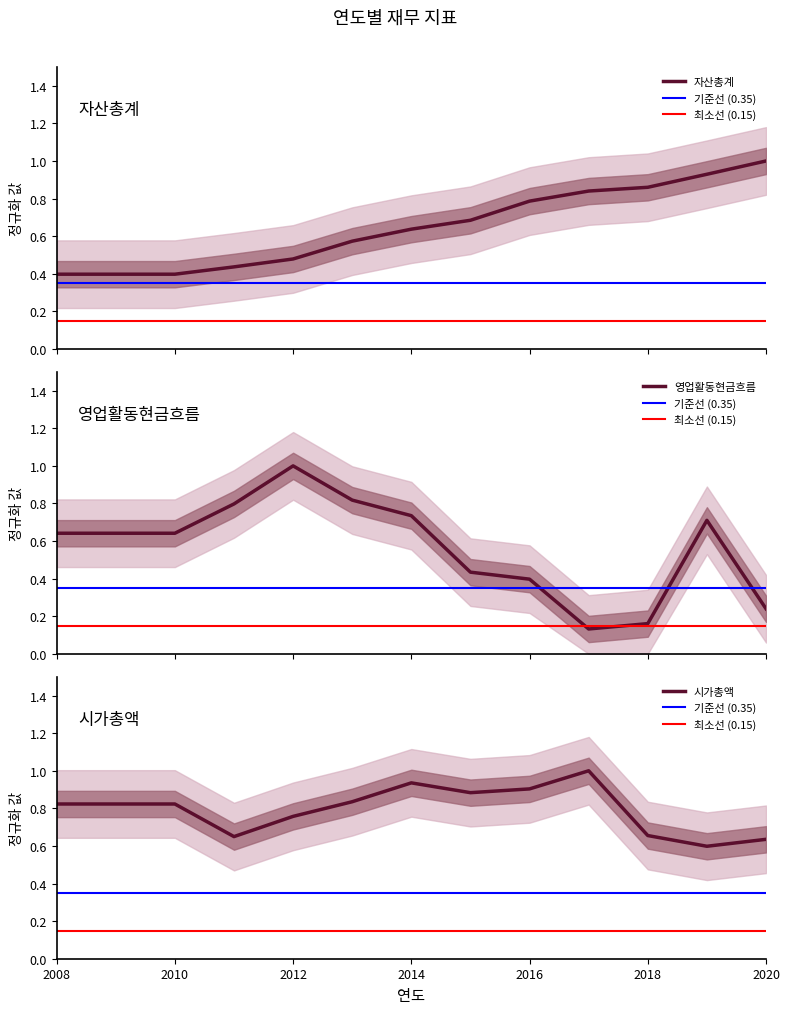

The value of 자산총계 at 4 is 1.0. True or false?

False